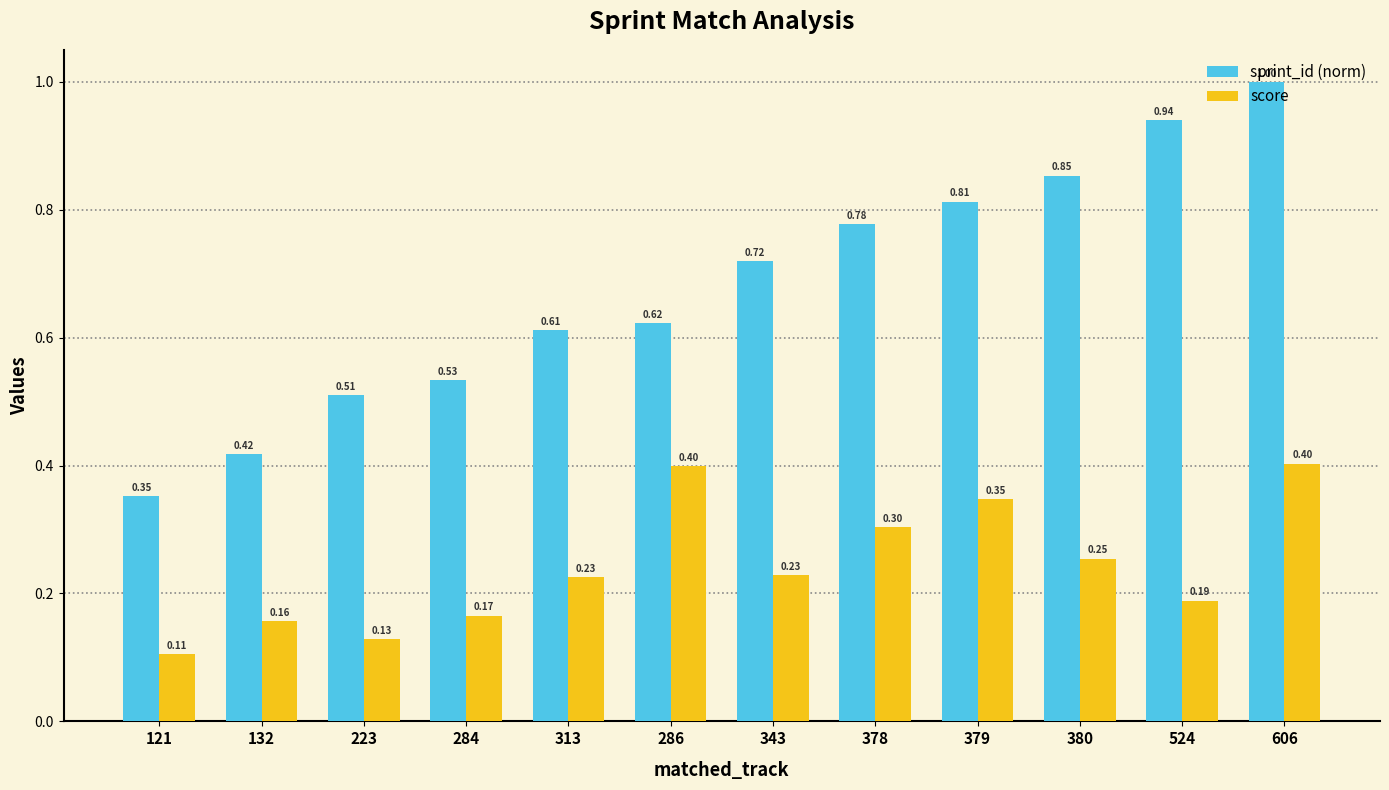

What is the label of the 10th bar from the right?

223